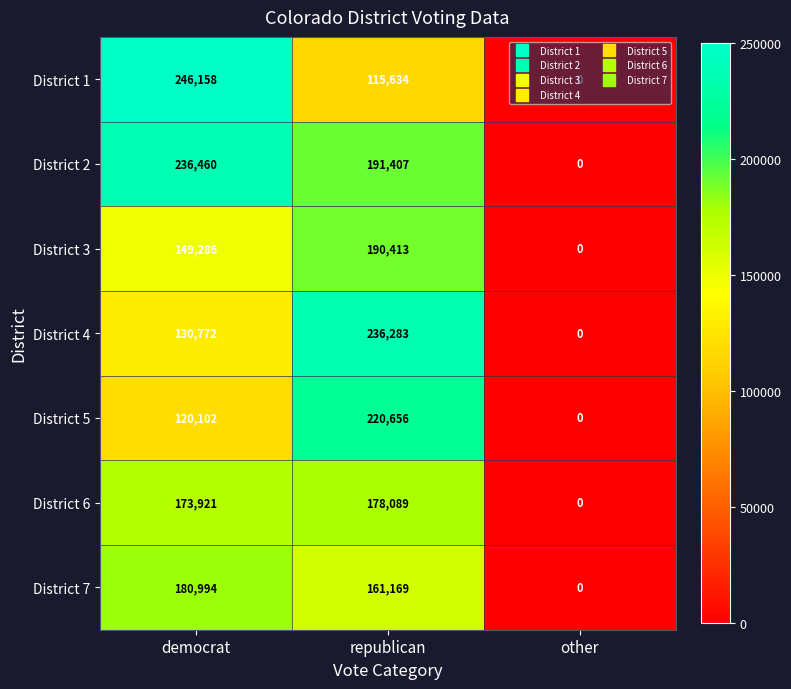

List the labels in order of District 4 value, largest first.

republican, democrat, other